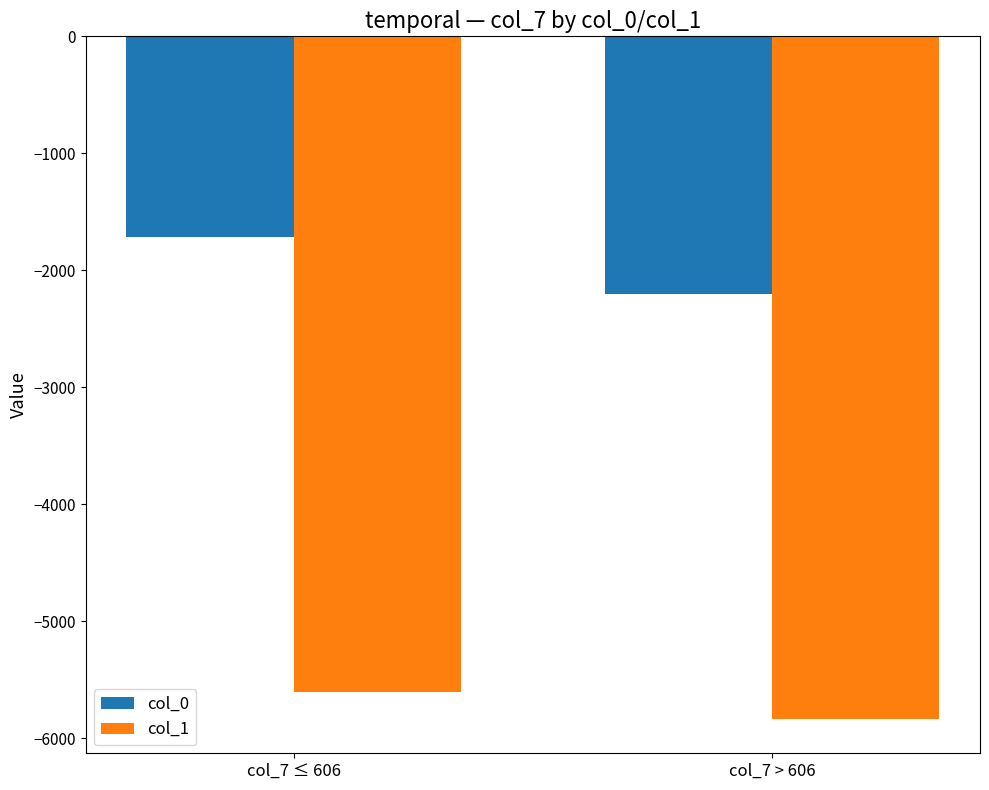

Which series has the widest spread of values?

col_0